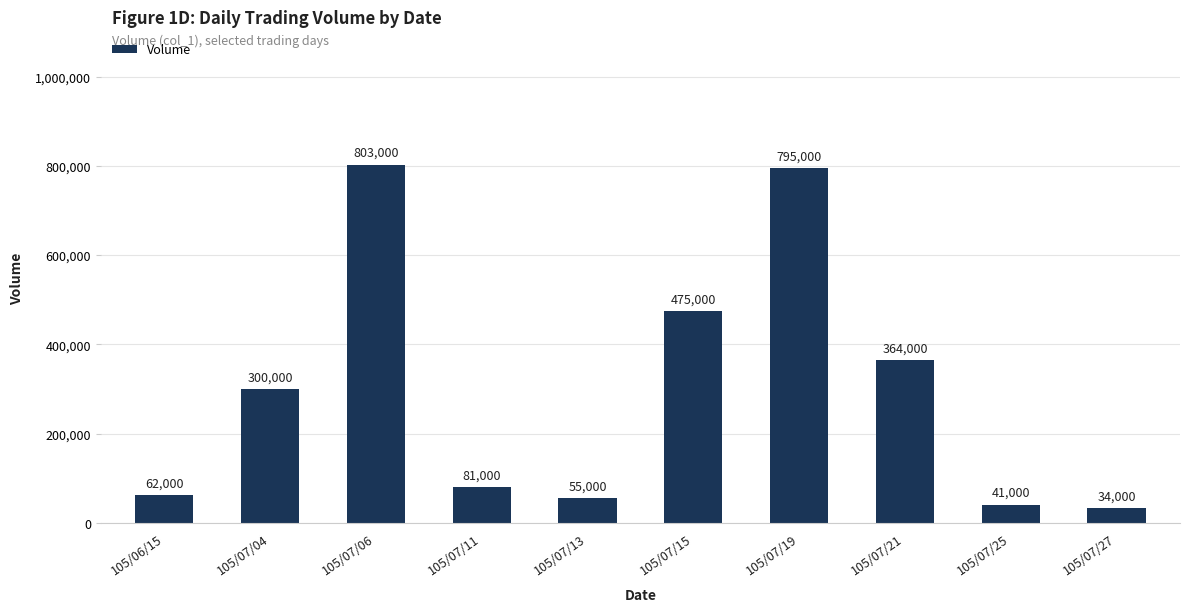

What is the maximum value shown in the chart?

803000